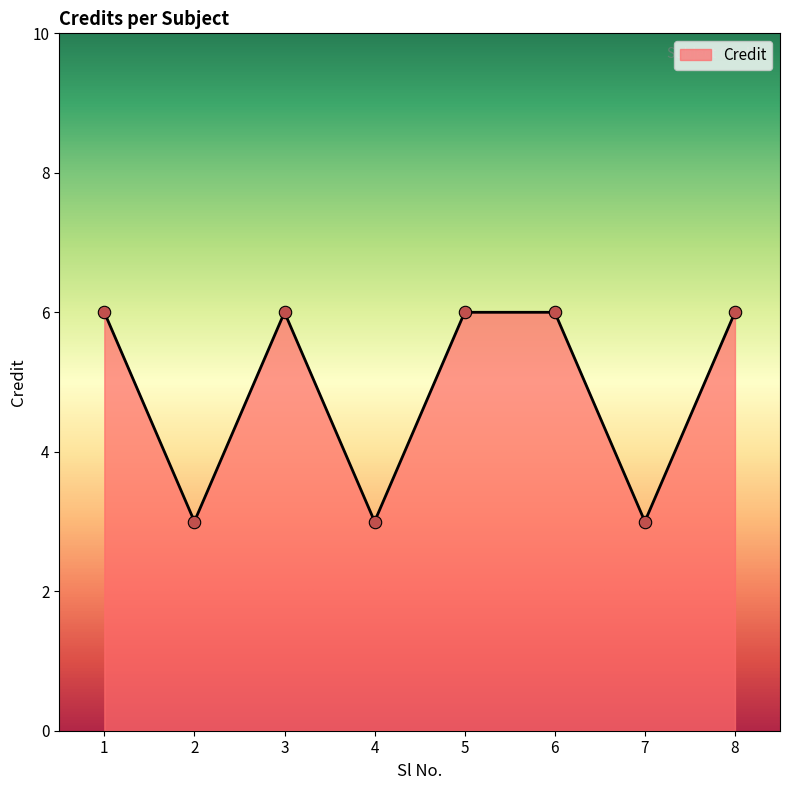

Approximately how many times larger is the value at 4 compared to 2?

1.0